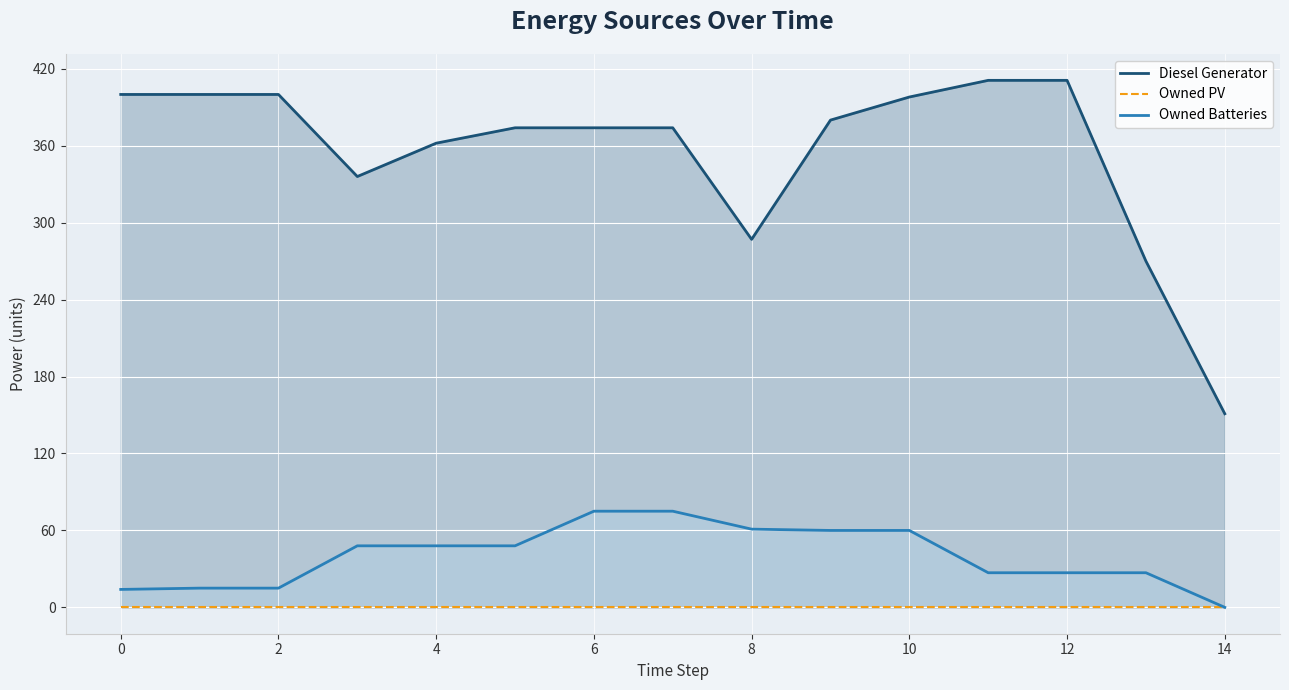

Which series has the largest total across all categories?

Diesel Generator